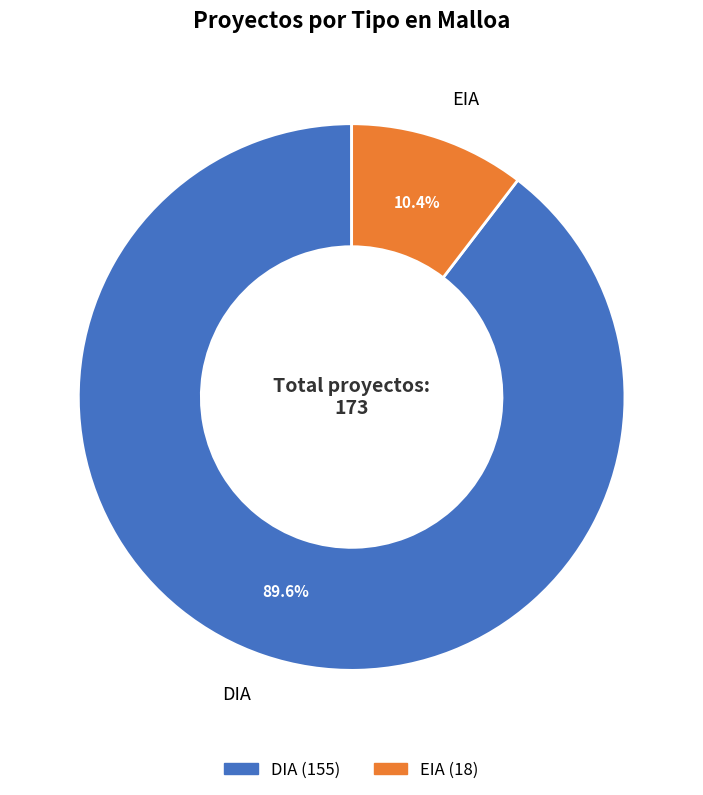

Does EIA account for over 50% of the chart?

No